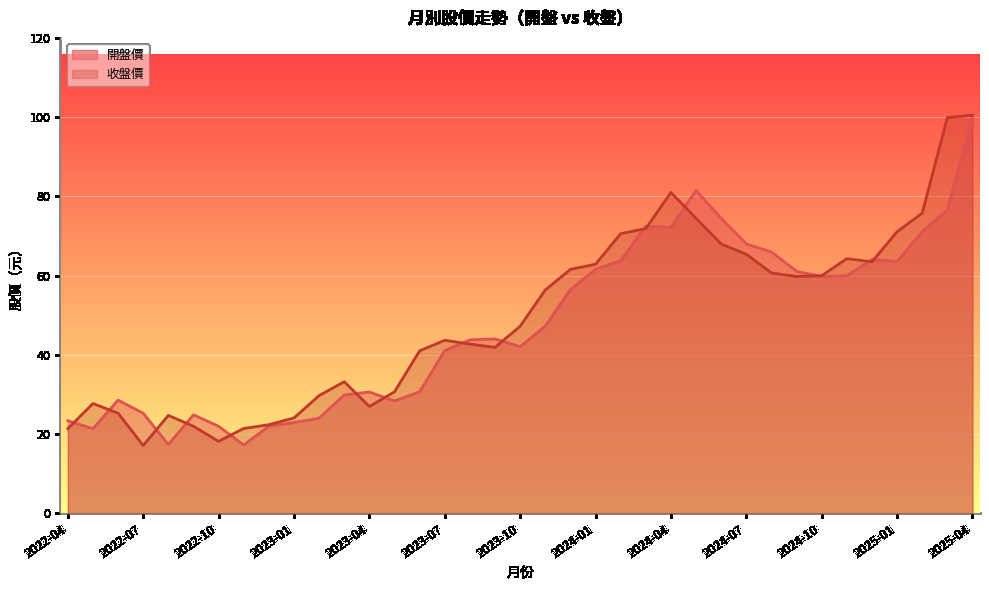

What is the average value of the 開盤價 series?

47.6